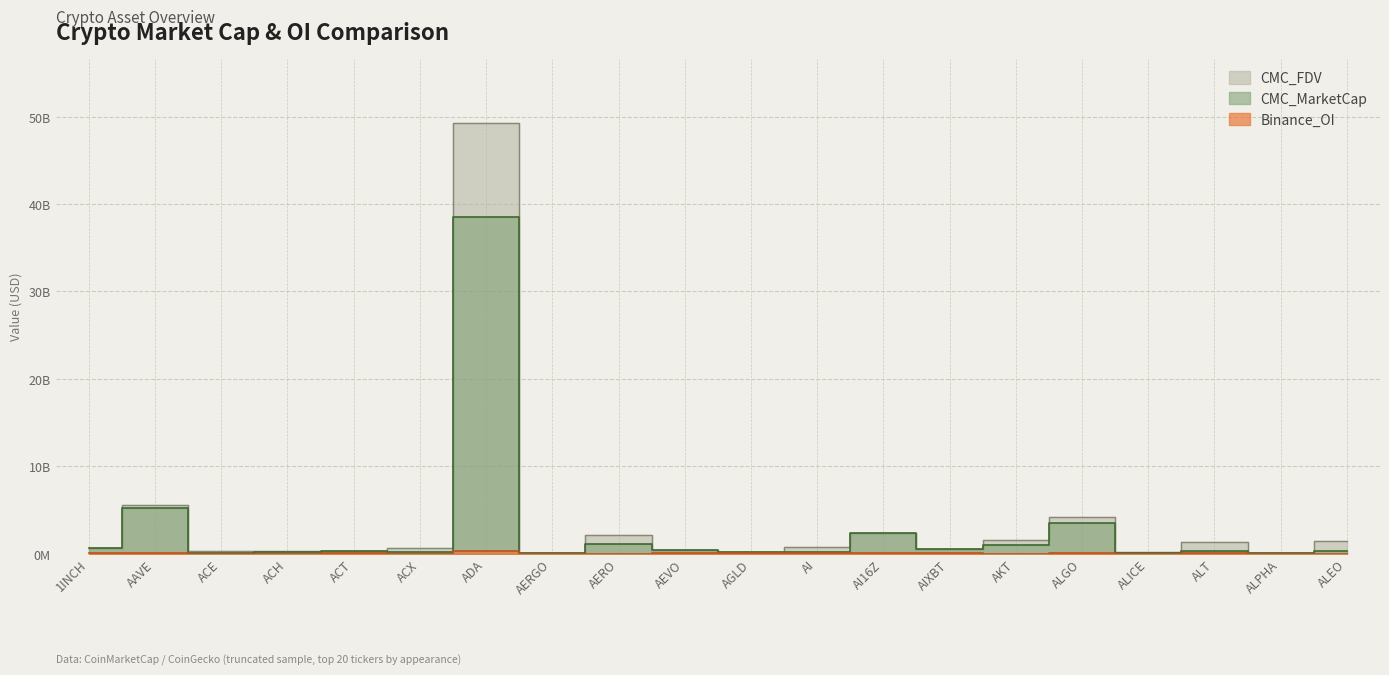

True or false: Binance_OI and CMC_FDV cross at least once.

False